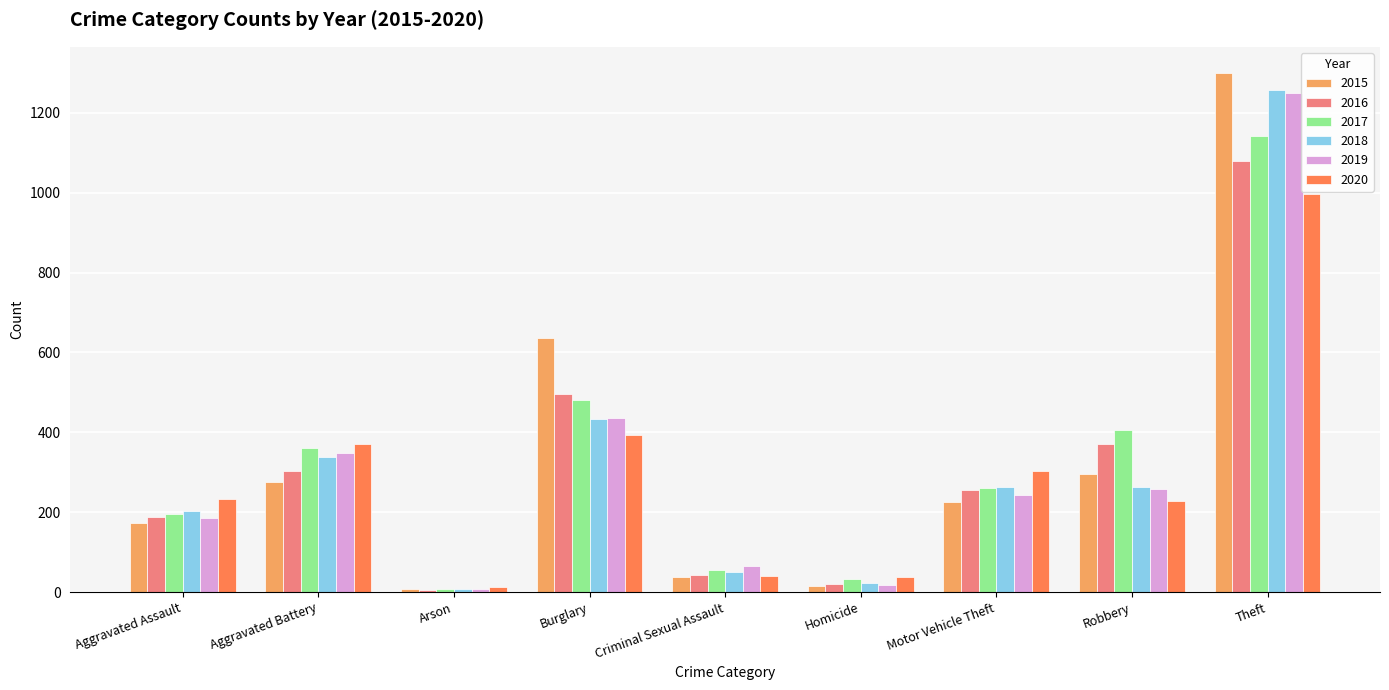

How many series are shown in this chart?

6